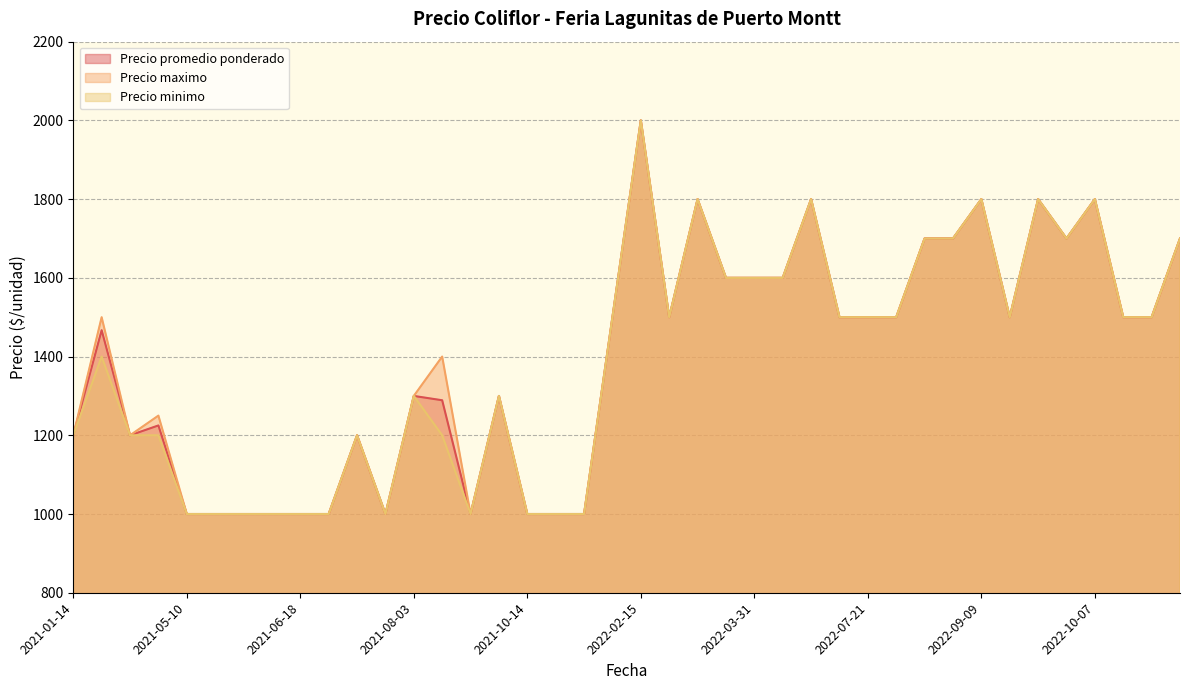

At which category is the sum across all series the highest?

2022-02-15